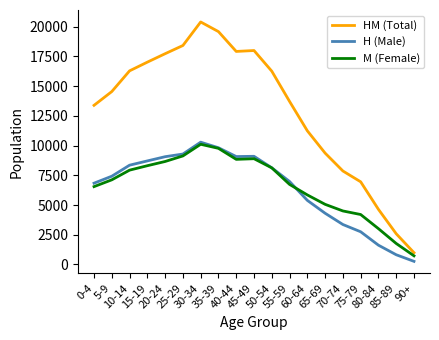

Which category has the lowest value in the H (Male) series?

90+